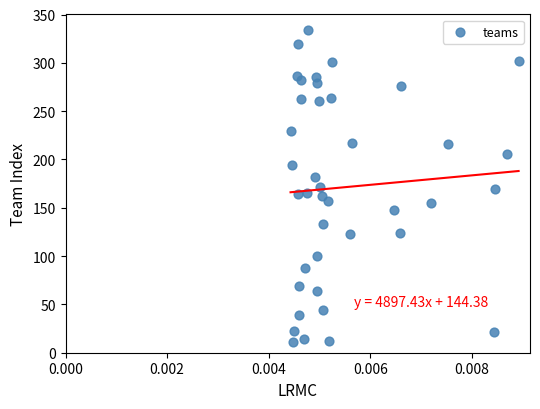

What is the range of Y values (max minus min)?

323